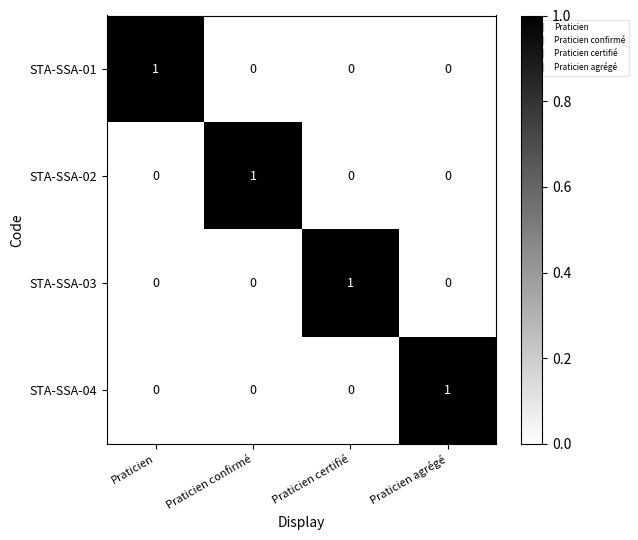

How many STA-SSA-01 values are between 0 and 1?

4